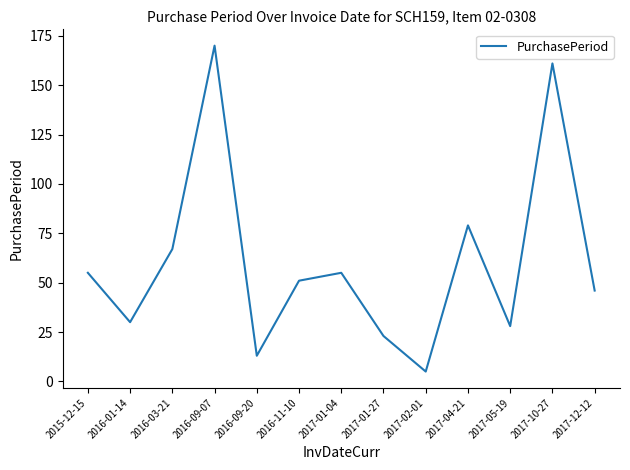

What position from the left is 2017-02-01?

9